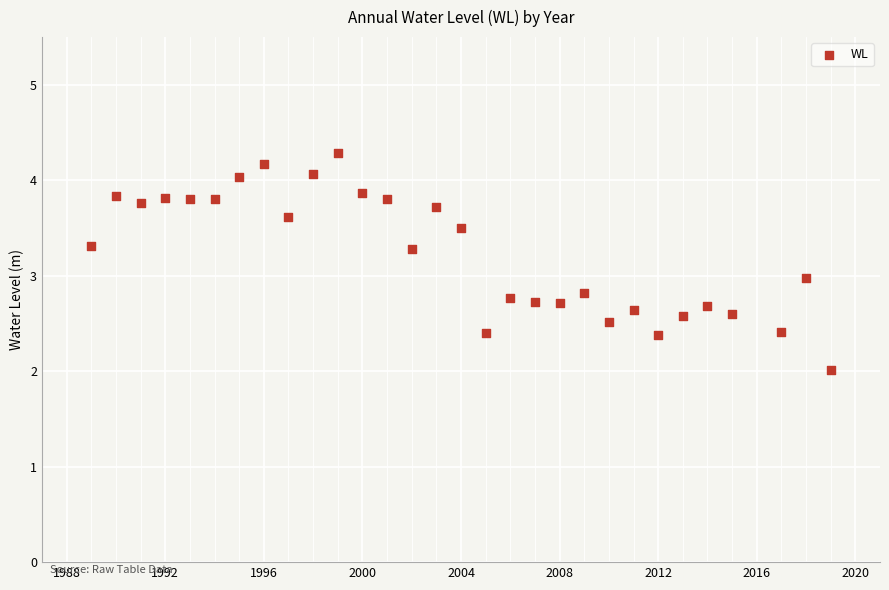

What is the range of X values (max minus min)?

30.0